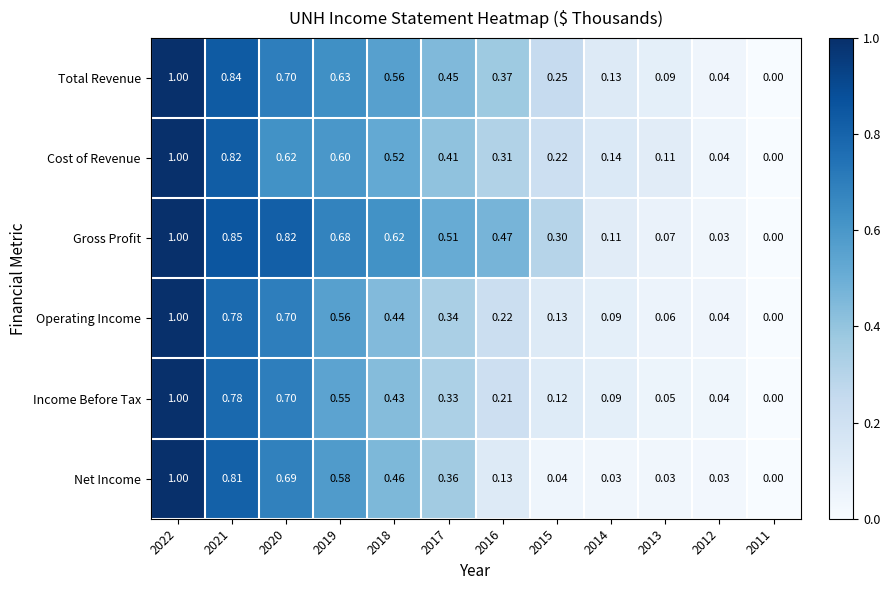

Is the value of Total Revenue at 2022 greater than the value of Income Before Tax at 2020?

Yes